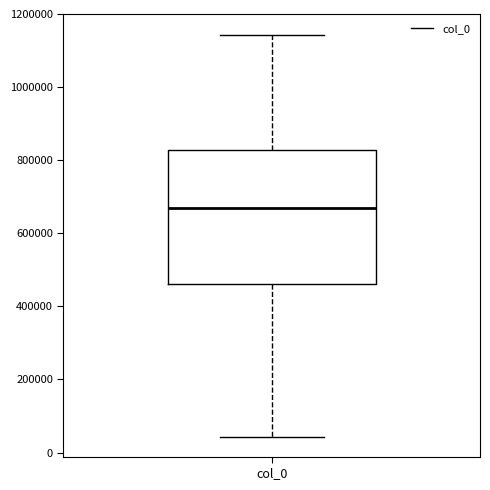

Transcribe this box plot: give where the median line is, the range the box spans, and where the two whiskers end, as read against the y-axis. The values are not printed on the chart, so give them approximately, as read against the axis.

median 680000, box 460000 to 820000, whiskers 40000 to 1140000